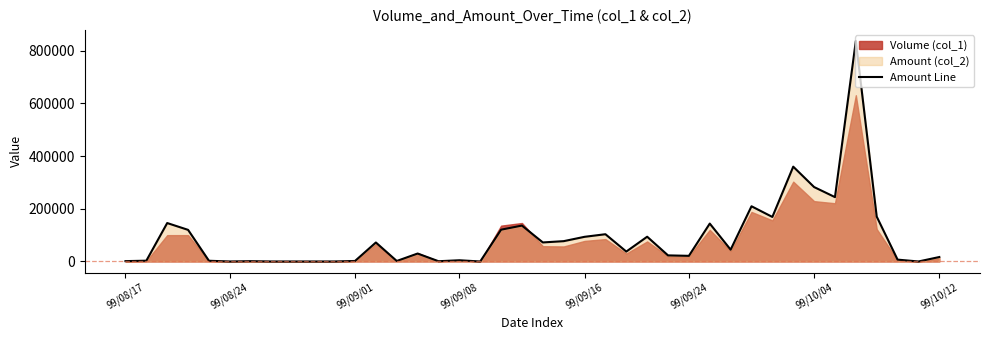

What position from the right is 99/09/08?

37